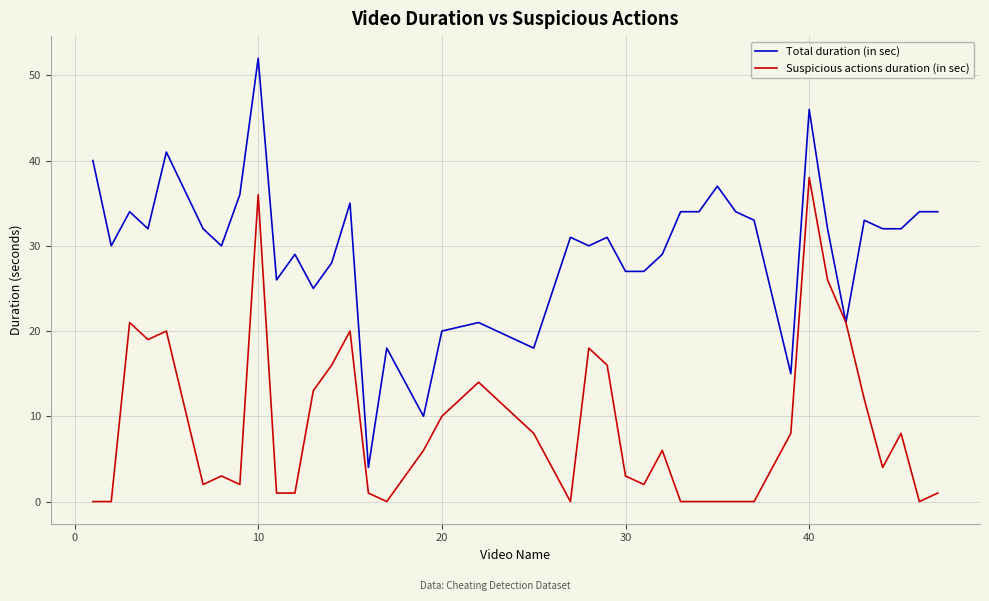

What is the maximum value shown in the chart?

52